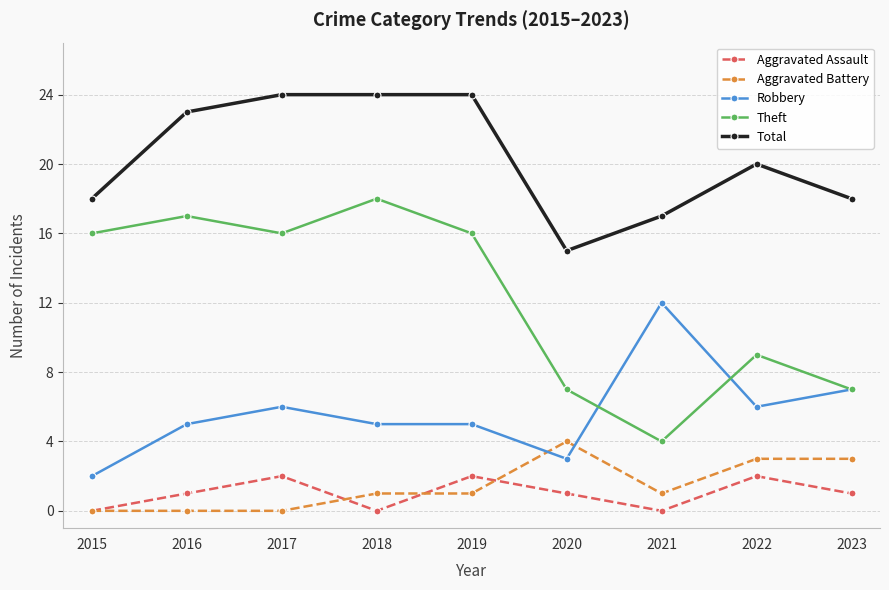

The Aggravated Assault series shows 1 at 2018. True or false?

False